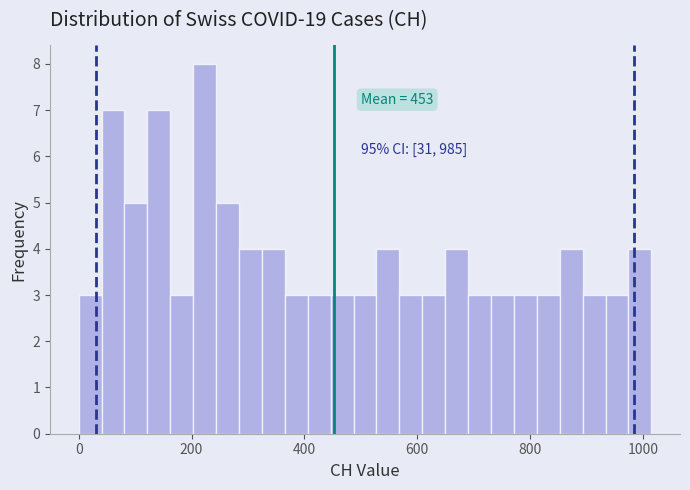

Read against the x-axis, roughly where is the centre of the tallest bar?

220